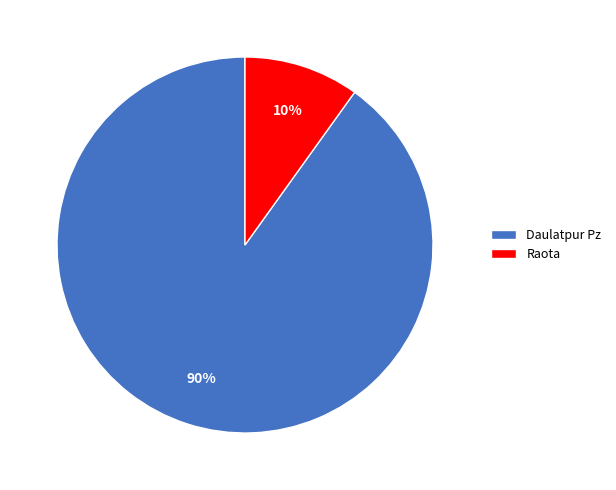

Combined, do Raota and Daulatpur Pz account for over 50%?

Yes